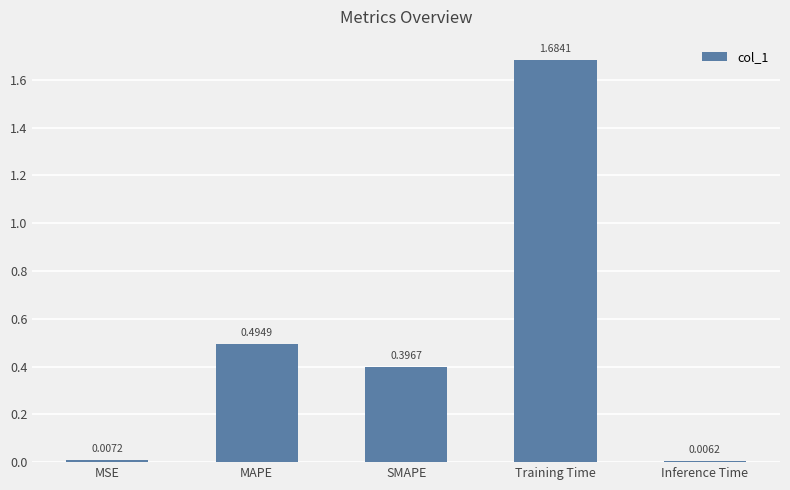

List the labels in order of value, smallest first.

Inference Time, MSE, SMAPE, MAPE, Training Time